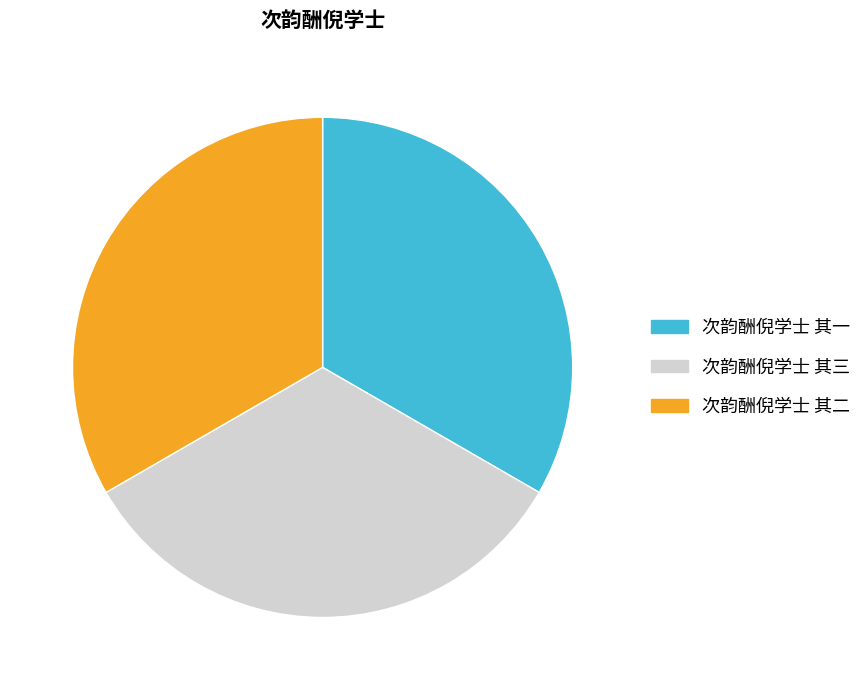

How many slices are in this pie chart?

3